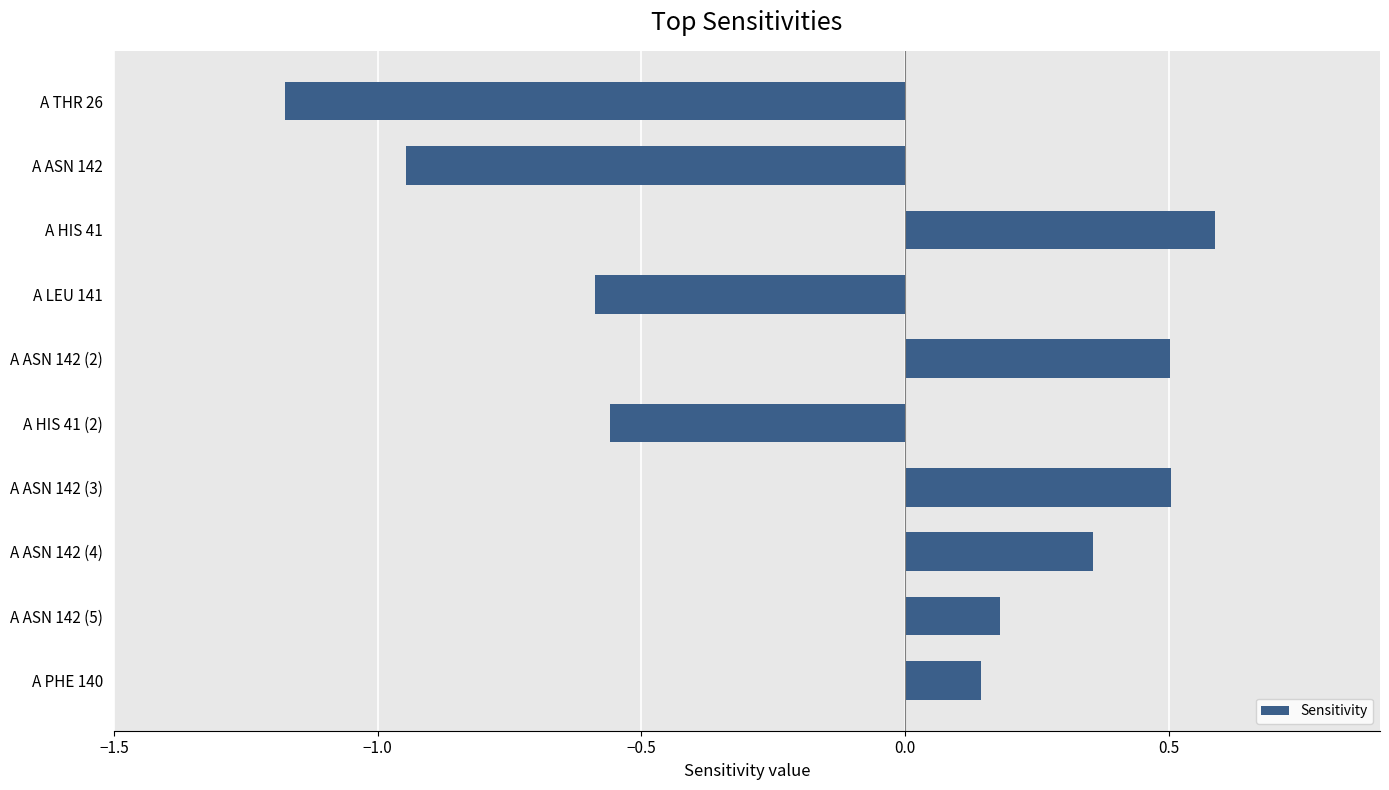

What is the difference between the second highest and minimum values?

1.7